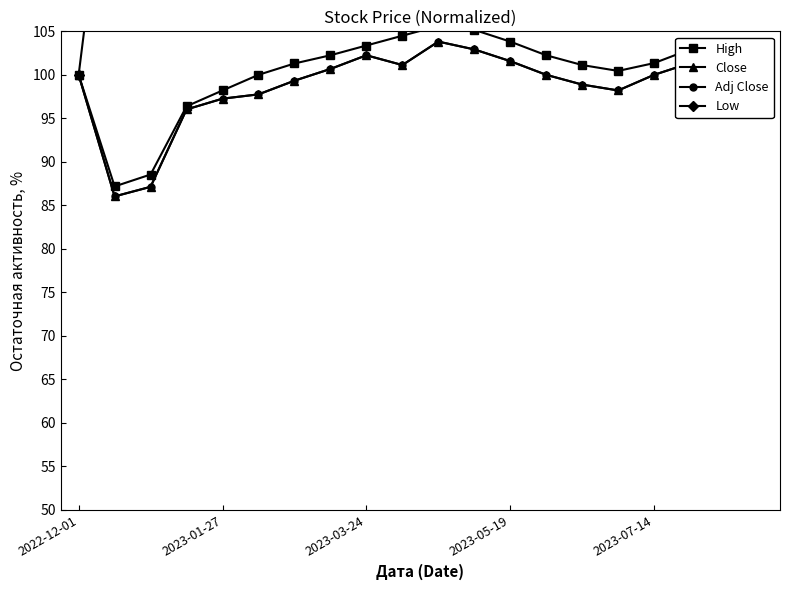

What is the spread (max minus min) of values at 9?

55.4